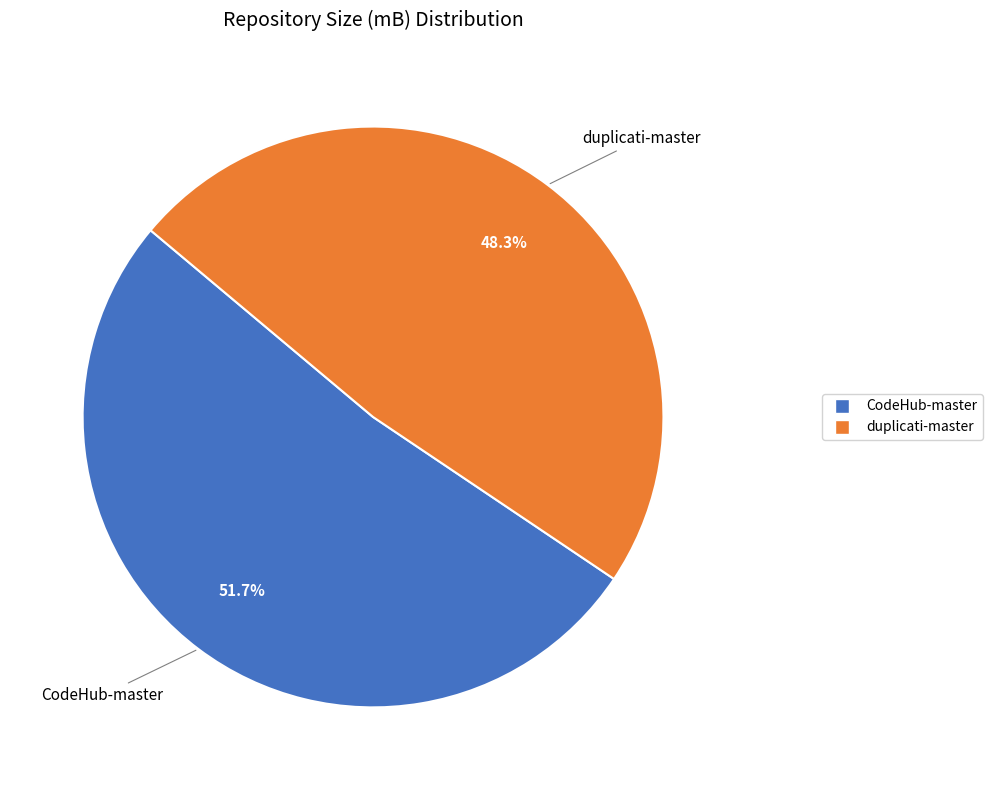

How many slices are in this pie chart?

2